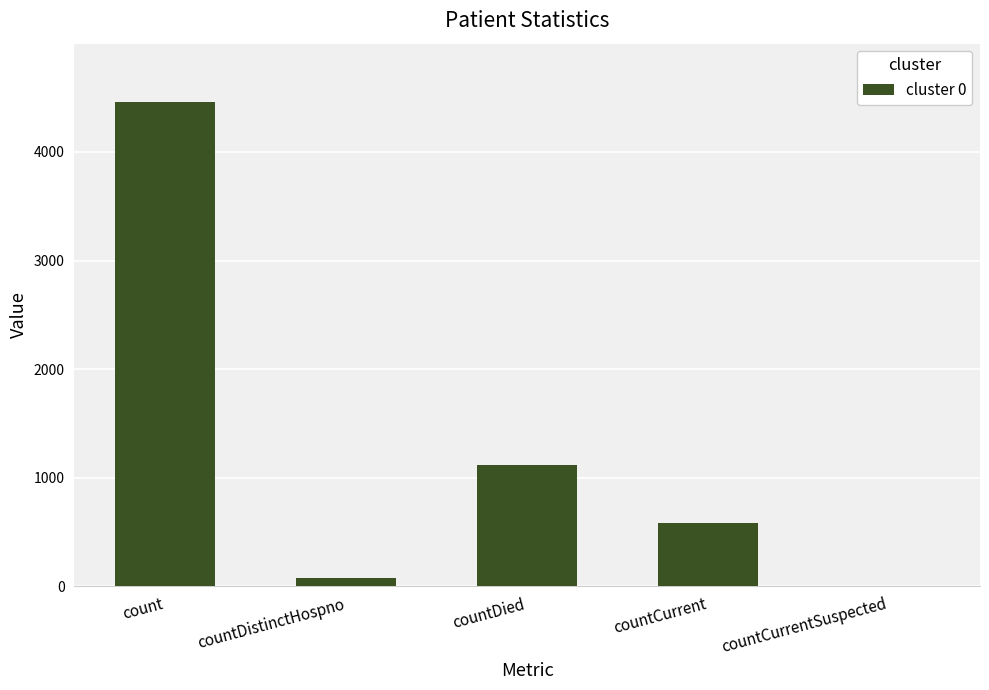

The value at count is 4462. True or false?

True